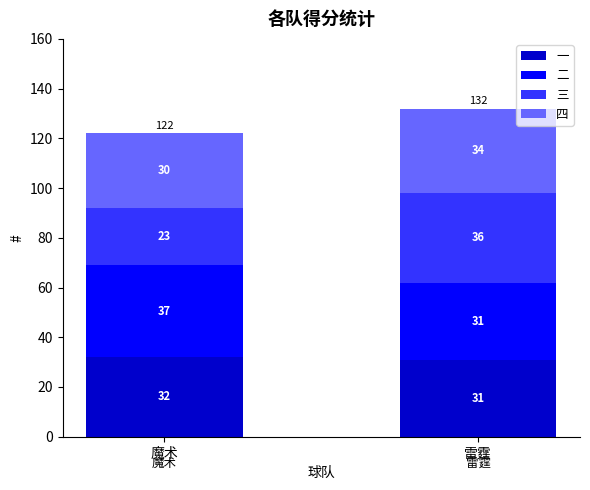

Which category has the lowest value in the 一 series?

雷霆